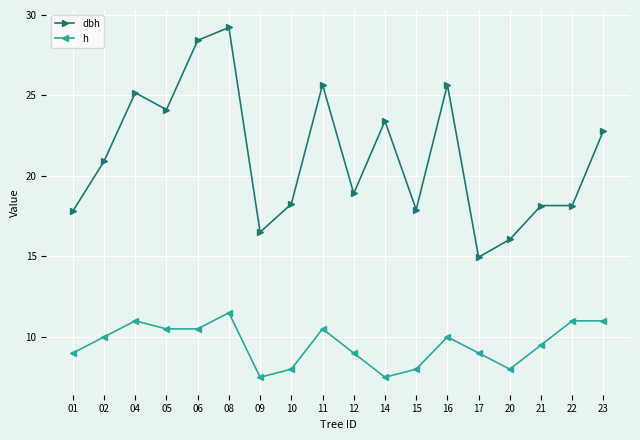

How many data points does each series have?

18